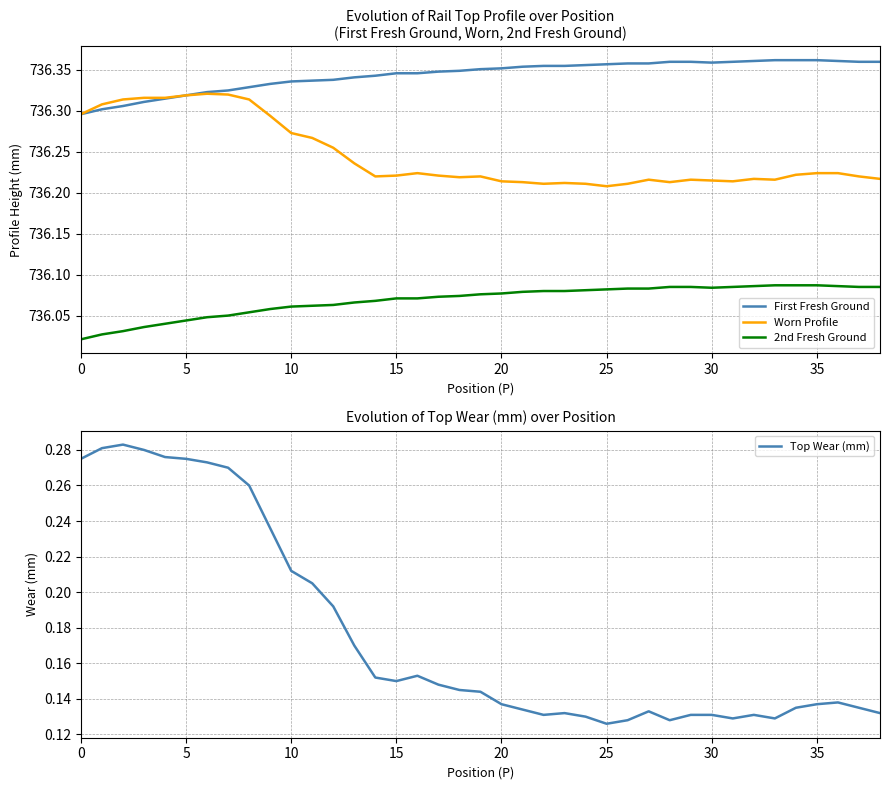

Does the chart display data point markers on the line(s)?

No